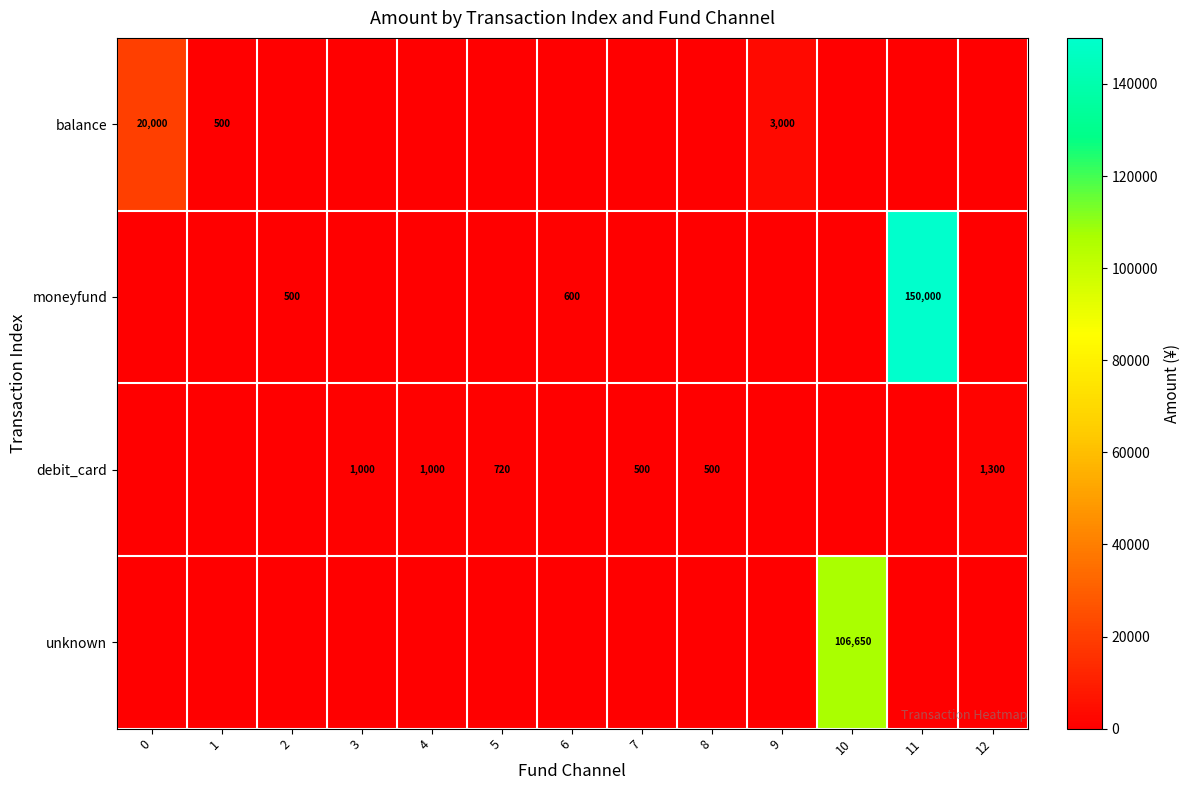

Is the value of moneyfund at 2 greater than the value of debit_card at 5?

No